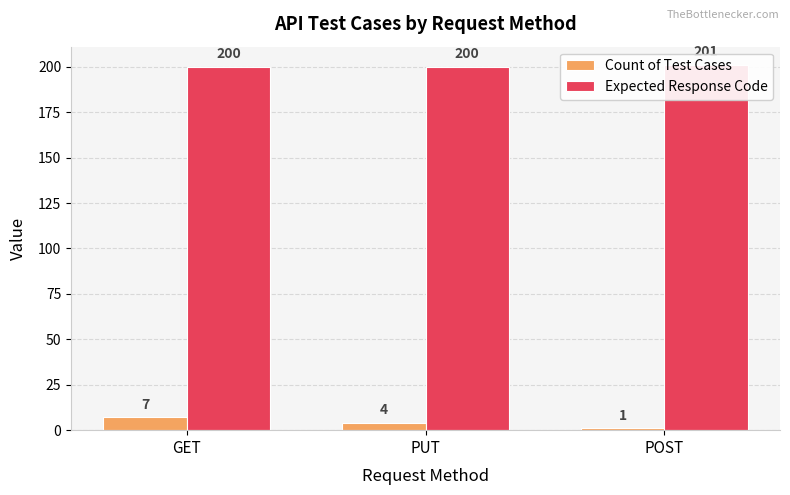

The Count of Test Cases series shows 3 at GET. True or false?

False